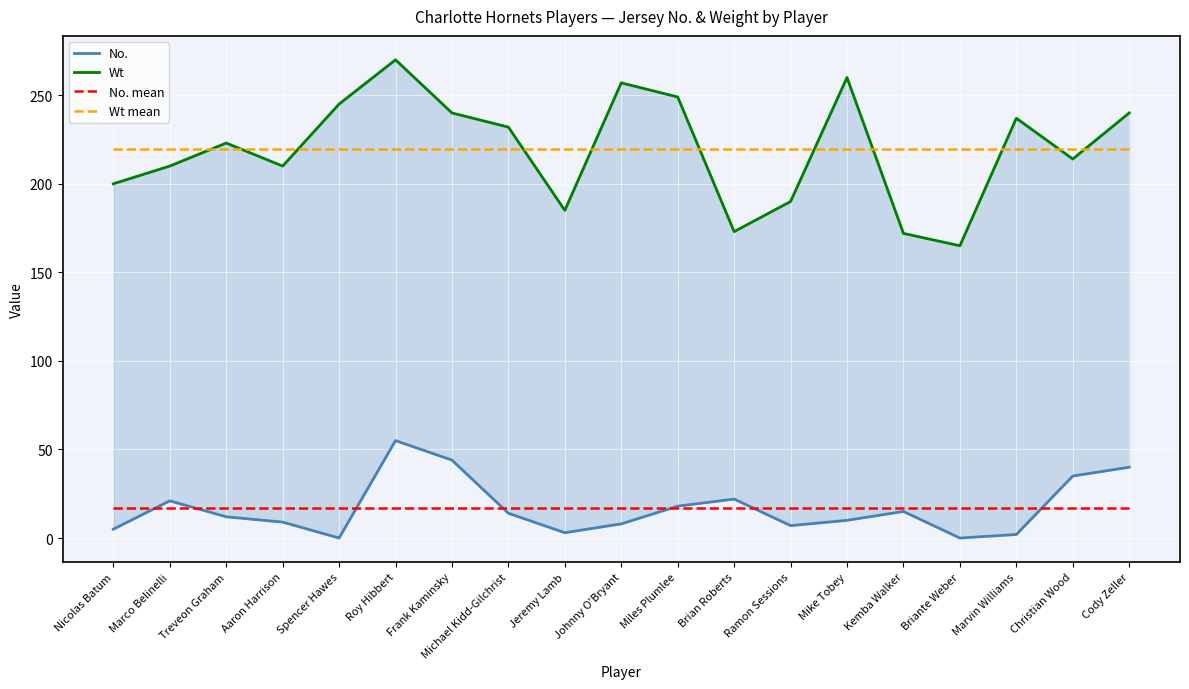

What is the total value across all series at Marvin Williams?

475.4